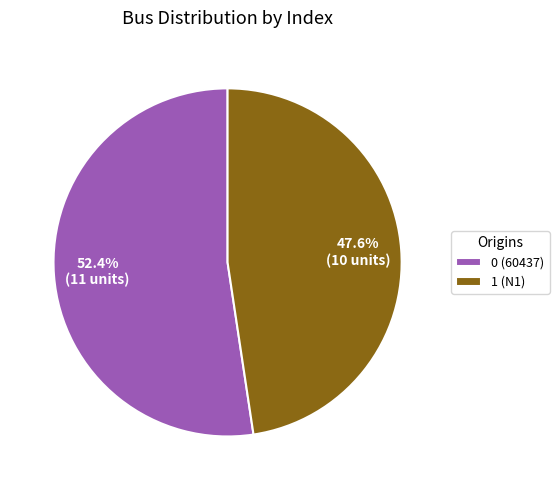

Which slice is the largest?

0 (60437)